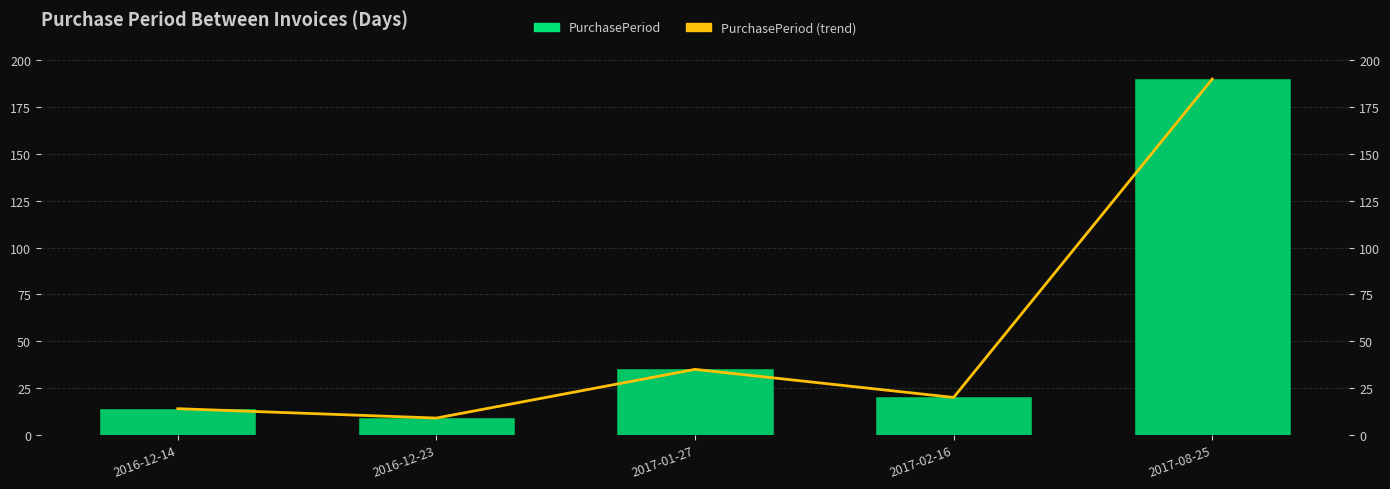

What is the approximate value of PurchasePeriod (trend) at 2017-08-25, to the nearest 10?

190